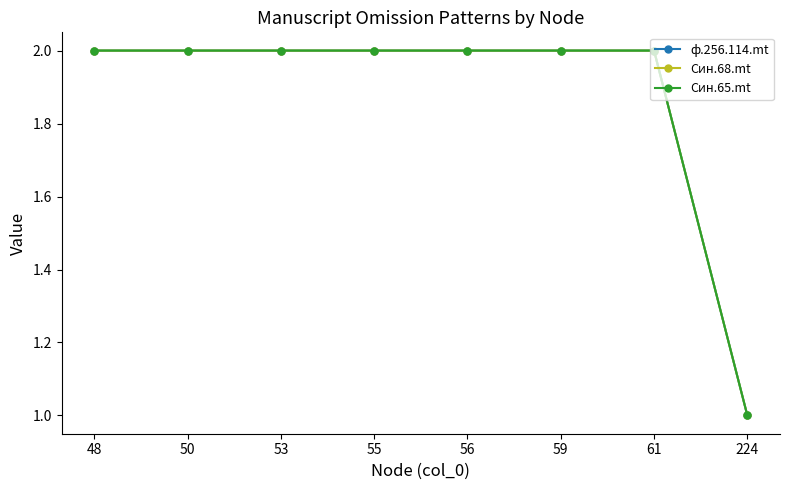

True or false: ф.256.114.mt has more than 2 points higher than both neighbors.

False